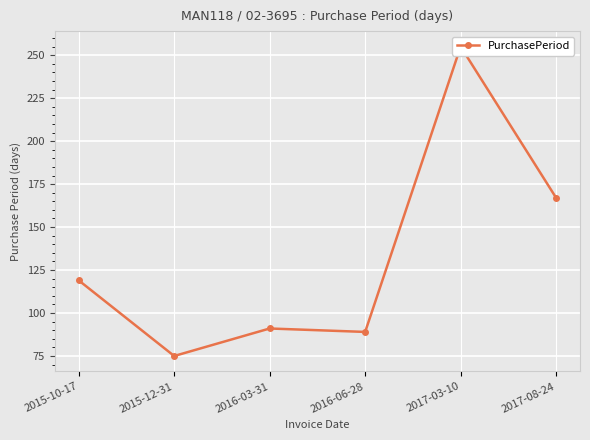

What is the difference between the values at 2016-06-28 and 2015-10-17?

30